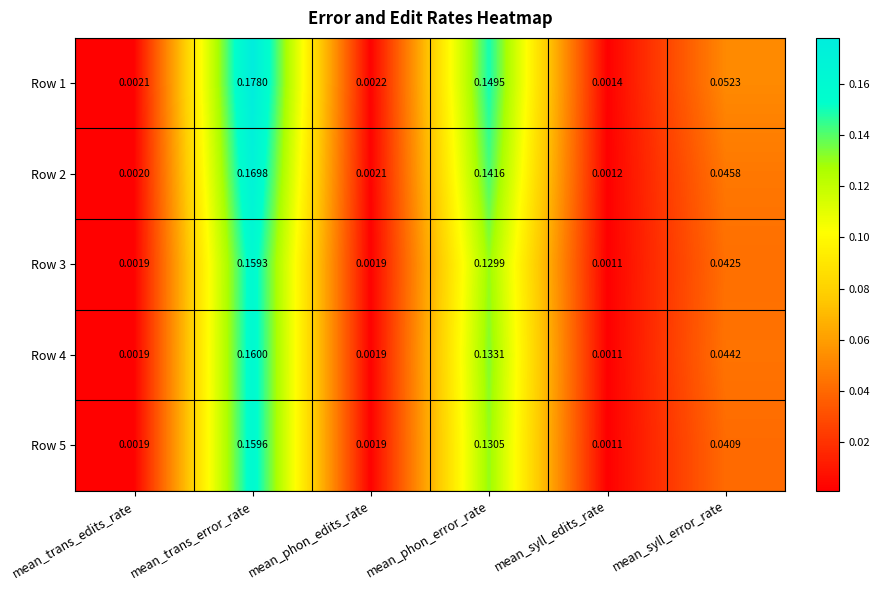

At which category does the chart reach its minimum across all series?

mean_syll_edits_rate